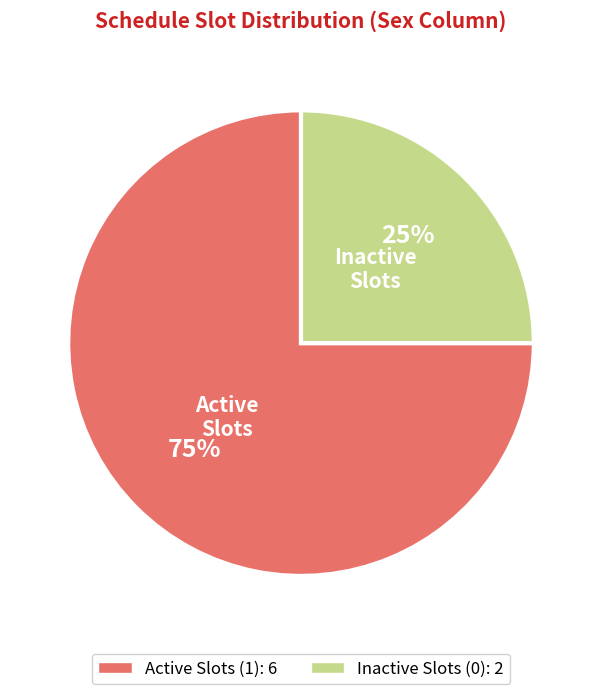

Is there a majority slice in this chart?

Yes